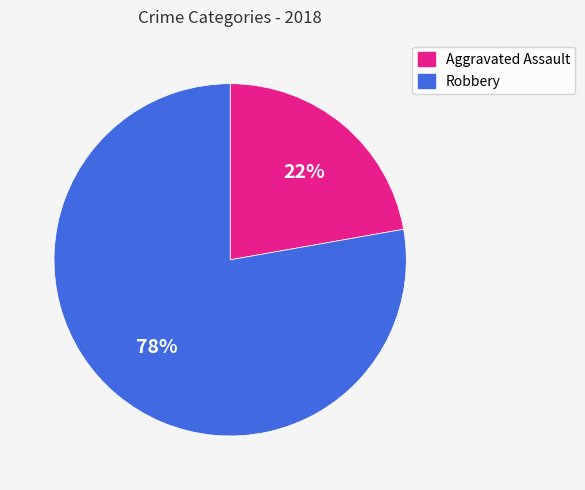

Is Aggravated Assault the majority of the pie?

No